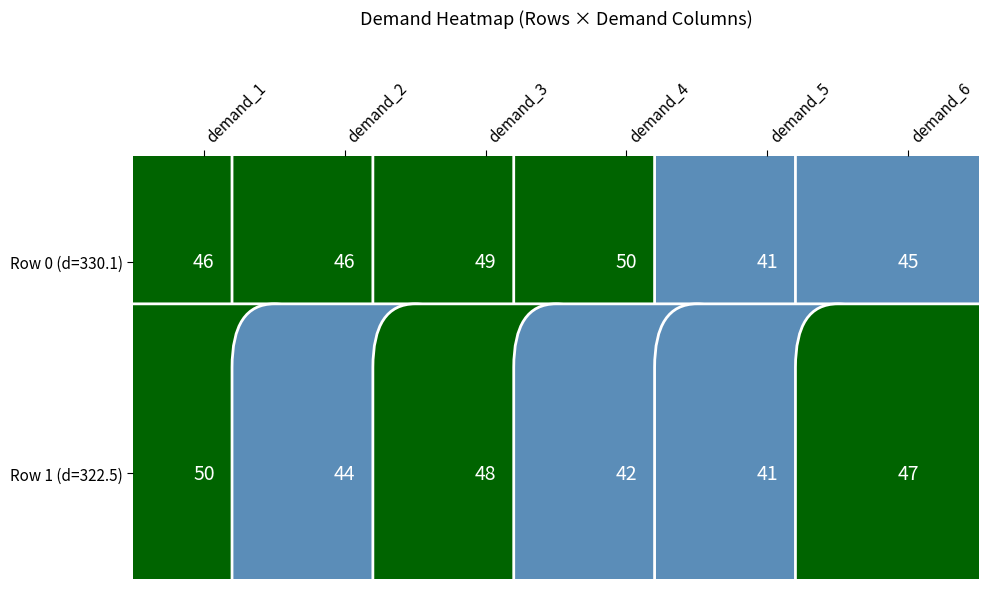

Is it true that demand_2 equals 72.4 at 0?

False